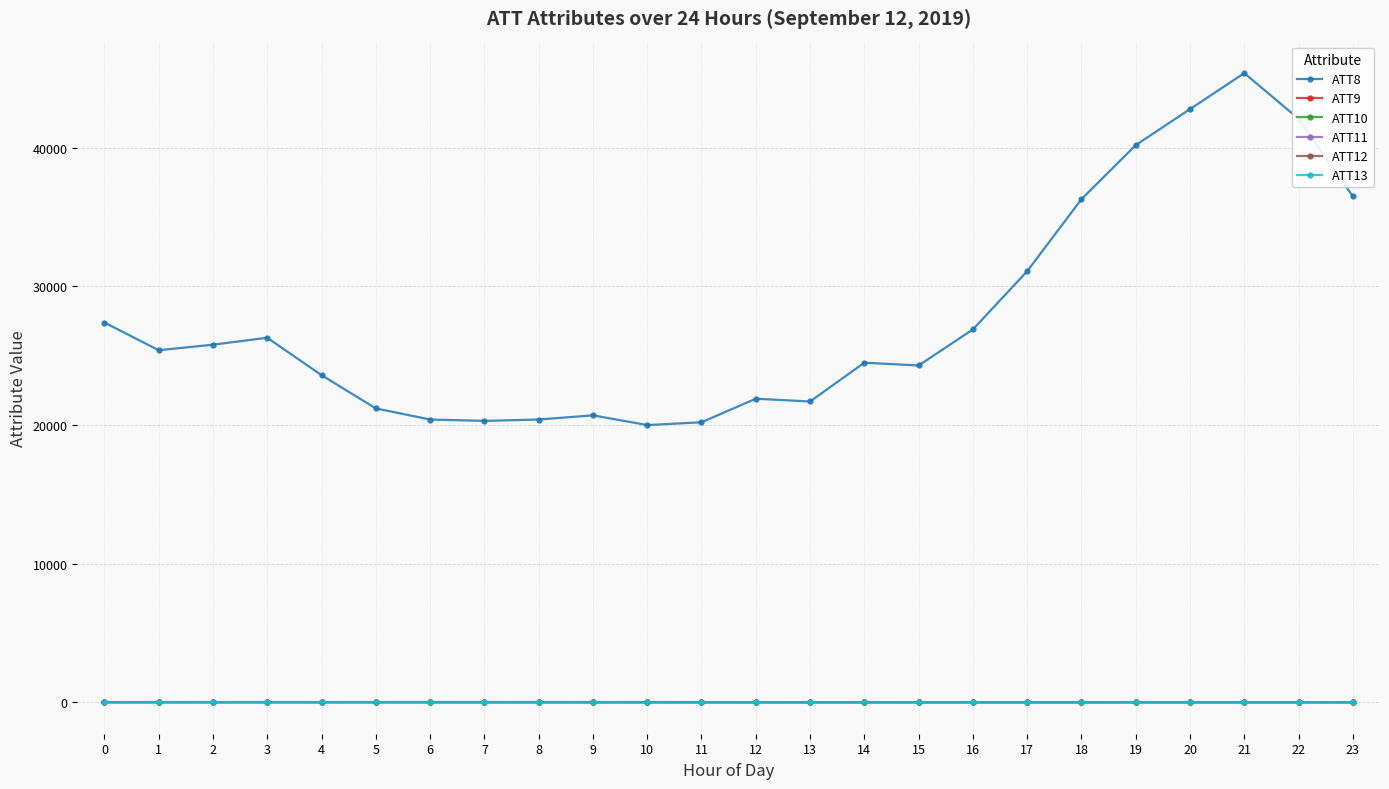

What is the maximum value shown in the chart?

45400.0